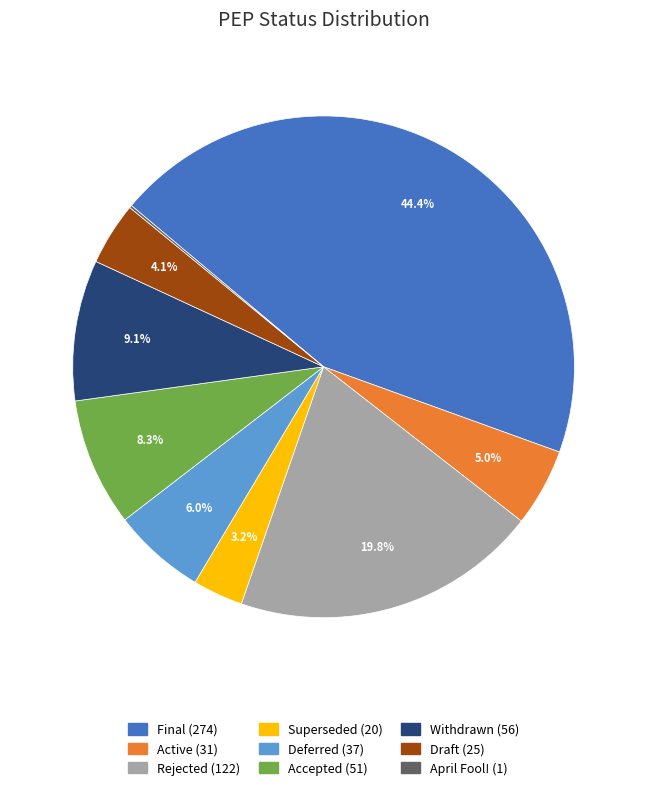

Which category has the biggest portion of the pie?

Final